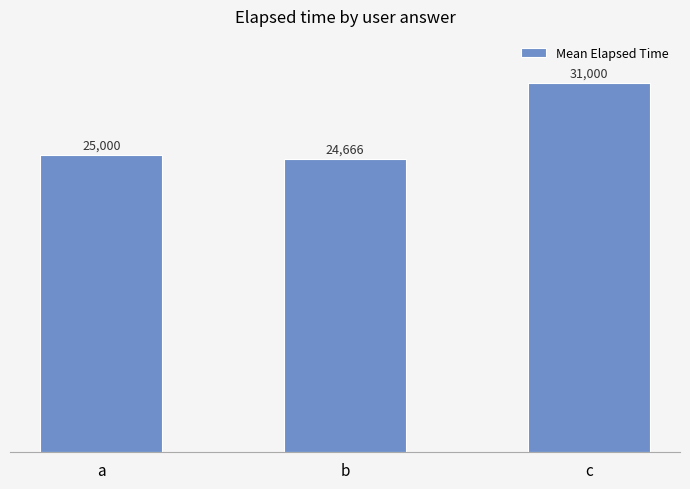

List the labels in order of value, smallest first.

b, a, c